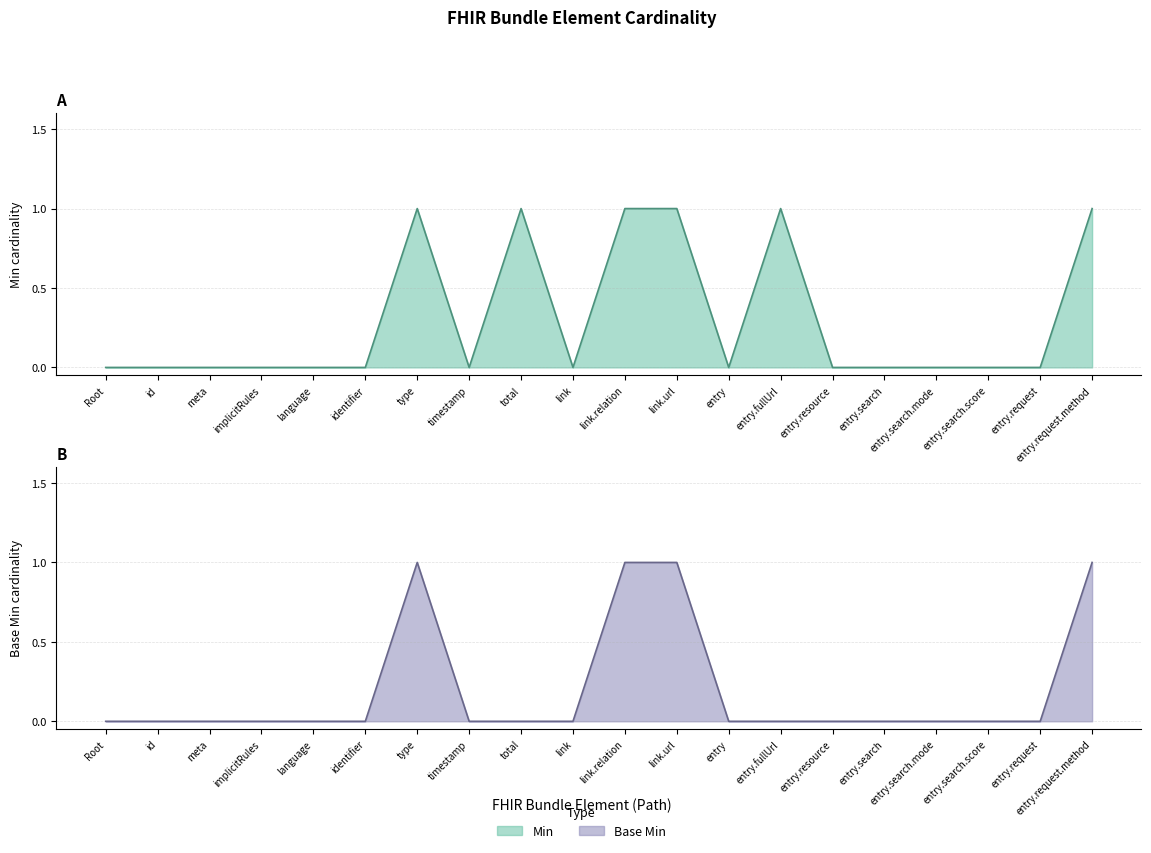

List the labels in order of Base Min value, smallest first.

Root, id, meta, implicitRules, language, identifier, timestamp, total, link, entry, entry.fullUrl, entry.resource, entry.search, entry.search.mode, entry.search.score, entry.request, type, link.relation, link.url, entry.request.method